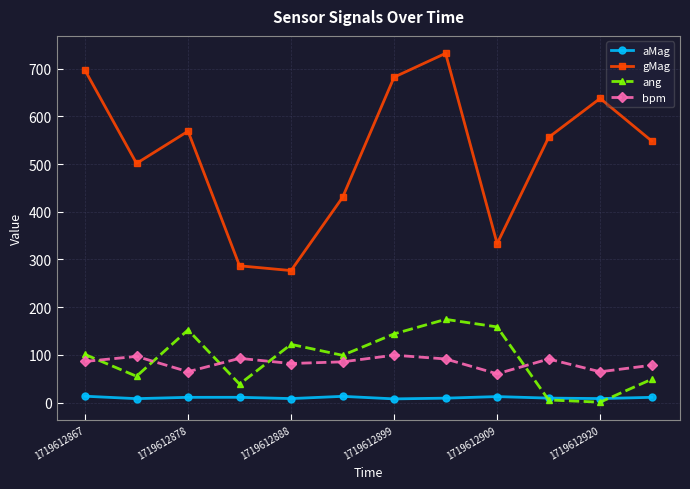

What is the value of the ang point at the 4th from the left?

38.9